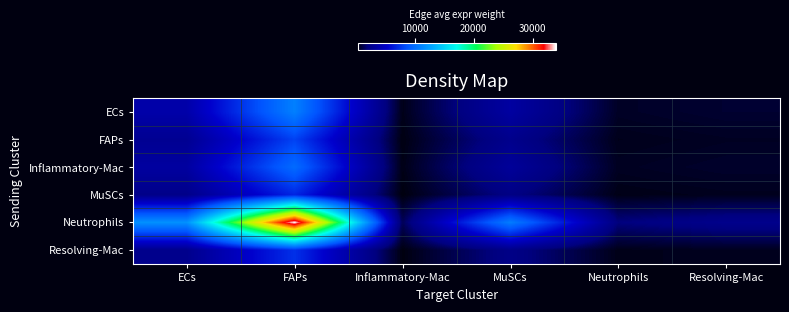

Reading left to right, list all the values displayed in this chart.

ECs: ECs=3794.0	FAPs=10915.2	Inflammatory-Mac=425.9	MuSCs=3453.4	Neutrophils=629.2	Resolving-Mac=798.0
FAPs: ECs=2759.3	FAPs=7938.2	Inflammatory-Mac=309.8	MuSCs=2511.6	Neutrophils=457.6	Resolving-Mac=580.4
Inflammatory-Mac: ECs=3419.2	FAPs=9836.8	Inflammatory-Mac=383.9	MuSCs=3112.2	Neutrophils=567.1	Resolving-Mac=719.2
MuSCs: ECs=2372.2	FAPs=6824.7	Inflammatory-Mac=266.3	MuSCs=2159.2	Neutrophils=393.4	Resolving-Mac=499.0
Neutrophils: ECs=11791.6	FAPs=33923.6	Inflammatory-Mac=1323.8	MuSCs=10733.0	Neutrophils=1955.6	Resolving-Mac=2480.2
Resolving-Mac: ECs=2515.1	FAPs=7235.7	Inflammatory-Mac=282.4	MuSCs=2289.3	Neutrophils=417.1	Resolving-Mac=529.0